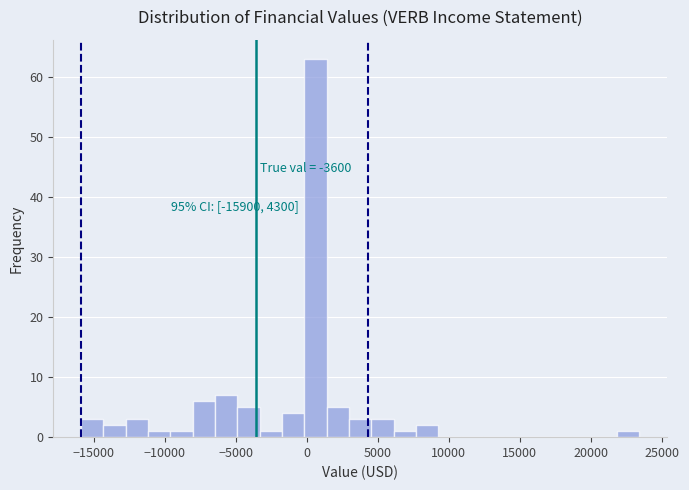

Around what value on the x-axis is the tallest bar? Give the approximate position of its centre, as read against the axis.

500